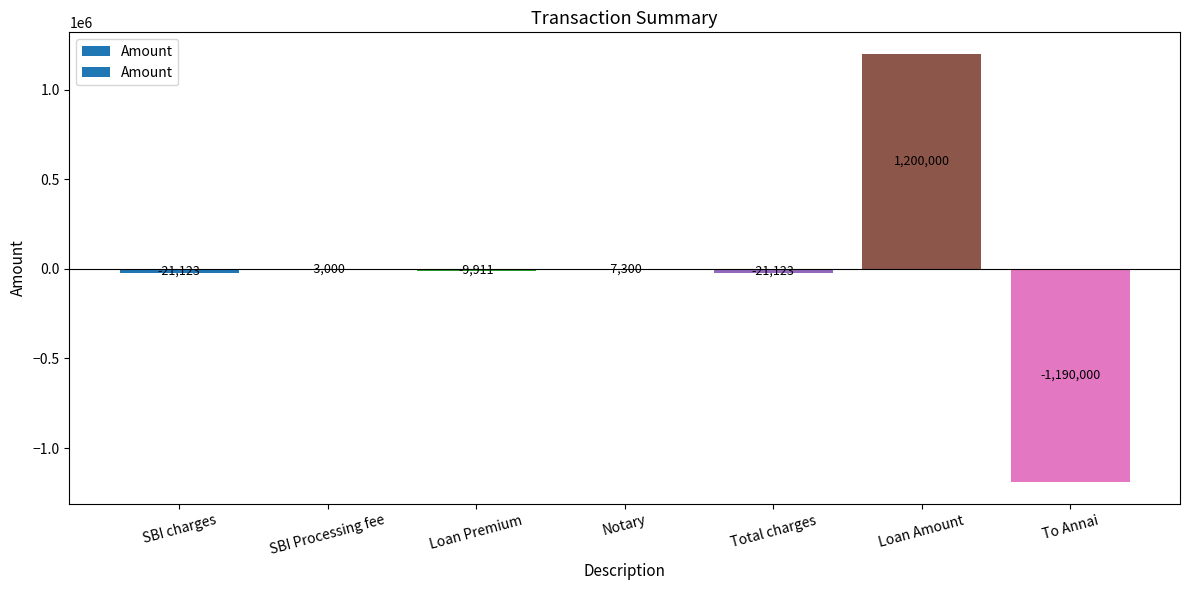

Reading right to left, extract all data points from this chart.

To Annai=-1190000	Loan Amount=1200000	Total charges=-21123	Notary=-7300	Loan Premium=-9911	SBI Processing fee=-3000	SBI charges=-21123